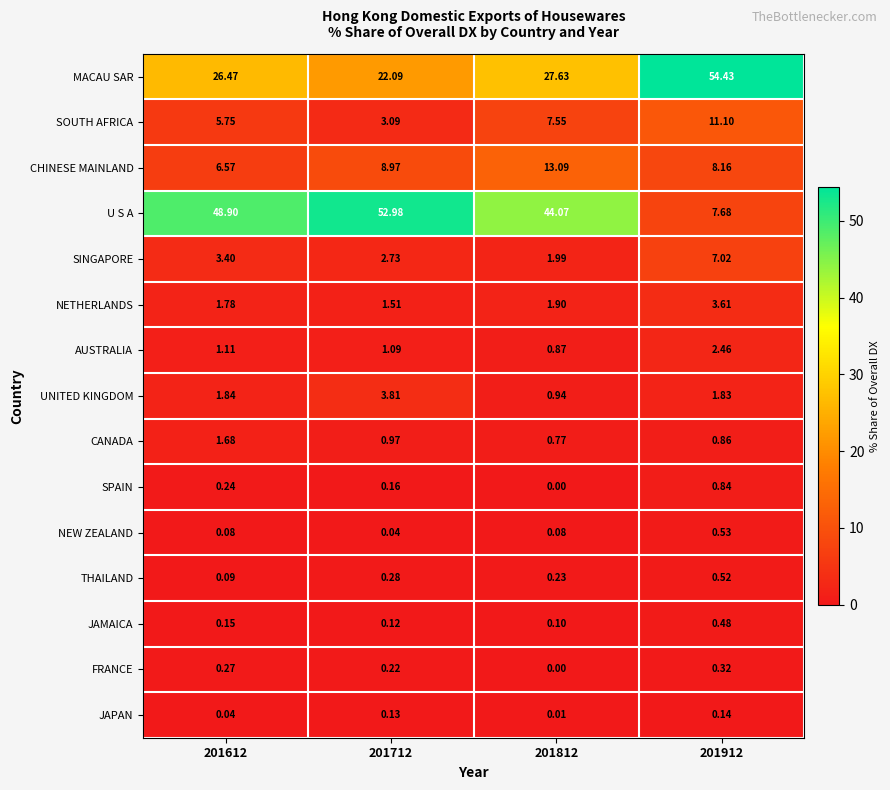

Is the value of NEW ZEALAND at 201912 greater than the value of FRANCE at 201612?

Yes